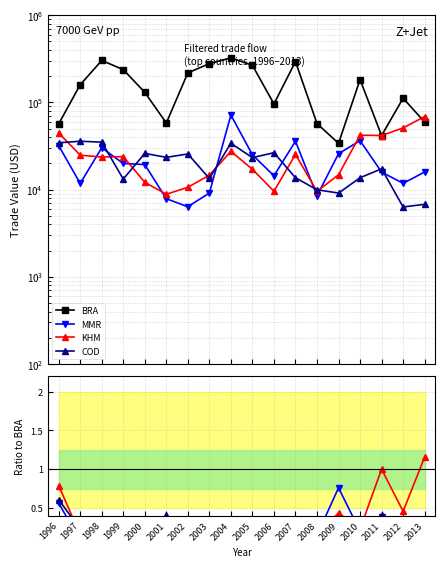

The COD series shows 0.1 at 1998. True or false?

True